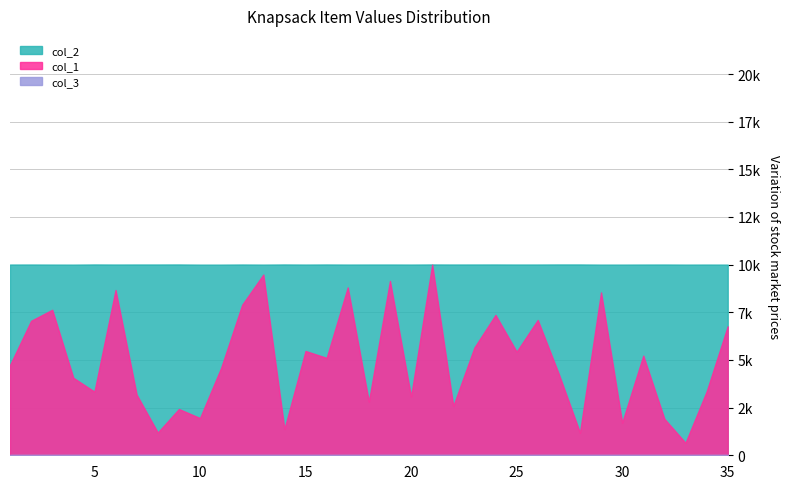

Where is the first local maximum for col_2?

2